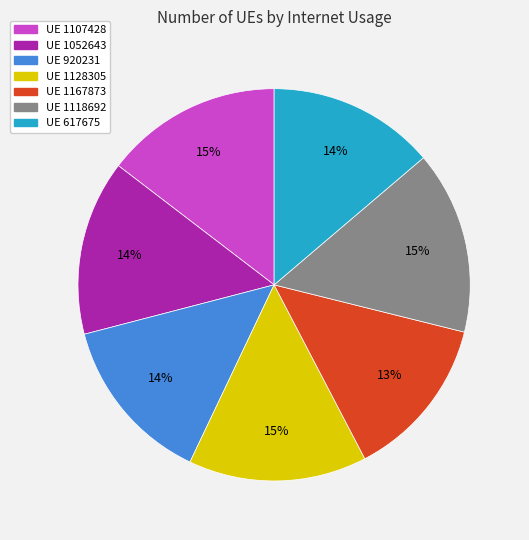

How many segments does this pie chart have?

7